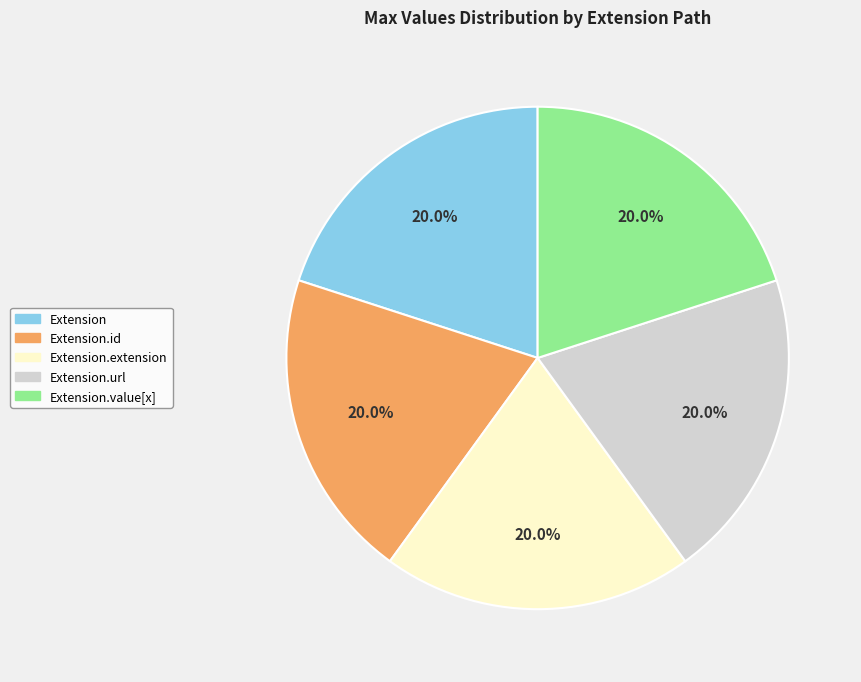

Is there a majority slice in this chart?

No